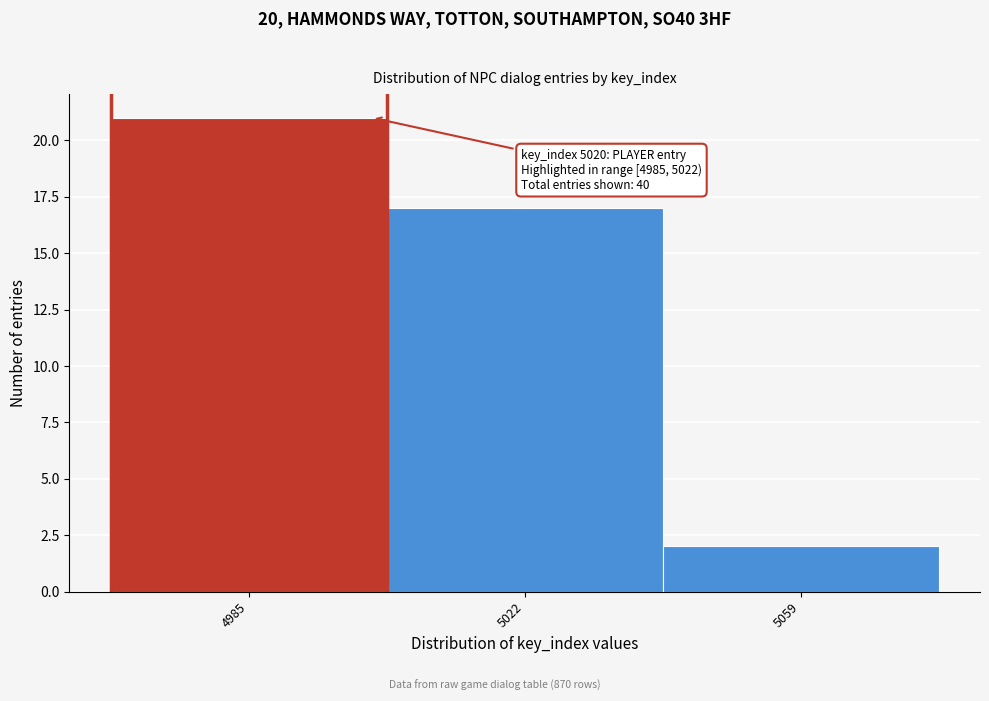

Reading right to left, list all the values displayed in this chart.

2	17	21